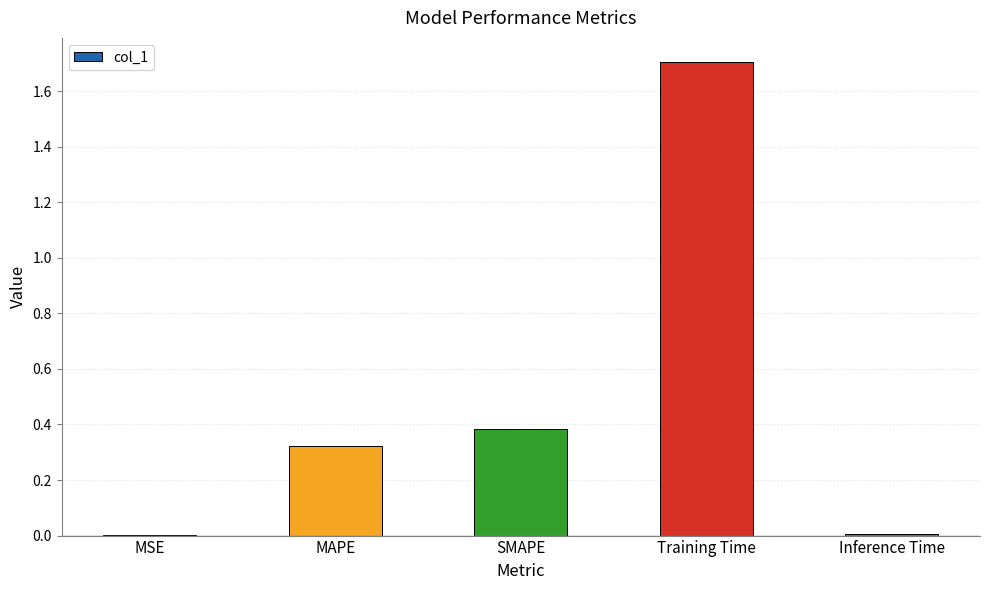

Read the value at Training Time.

1.7